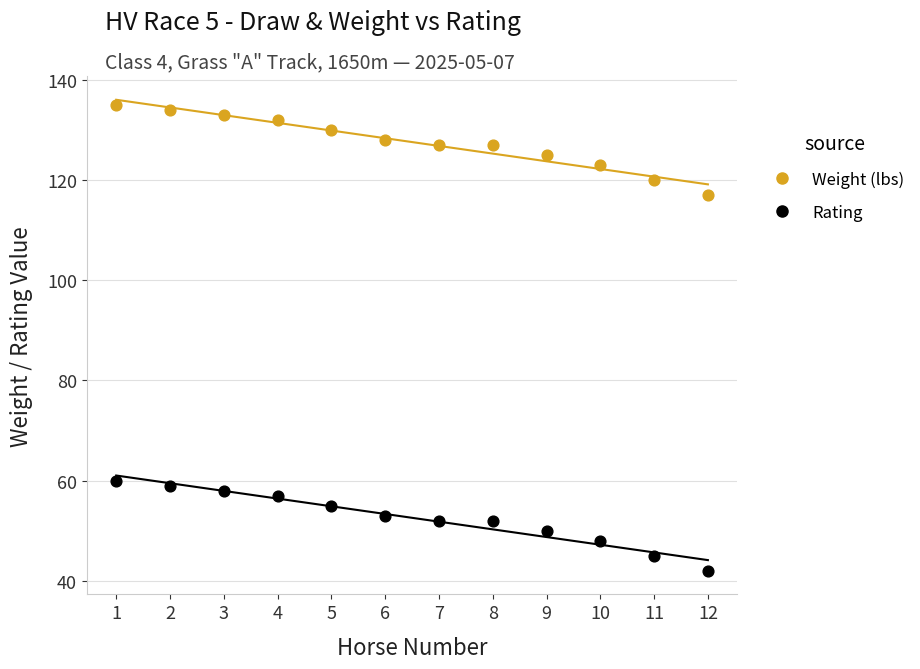

Which series contains the highest Y value?

Weight (lbs)